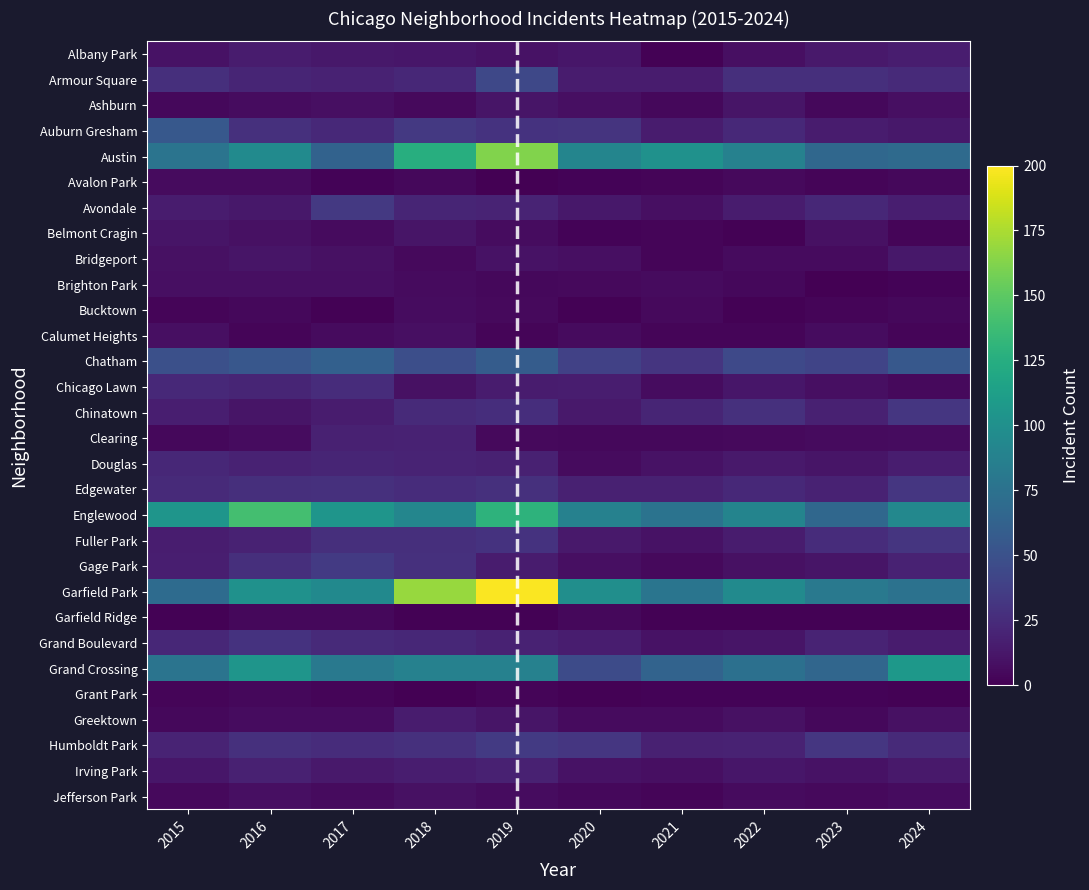

Between 2019 and 2021, which series saw the biggest shift?

Garfield Park